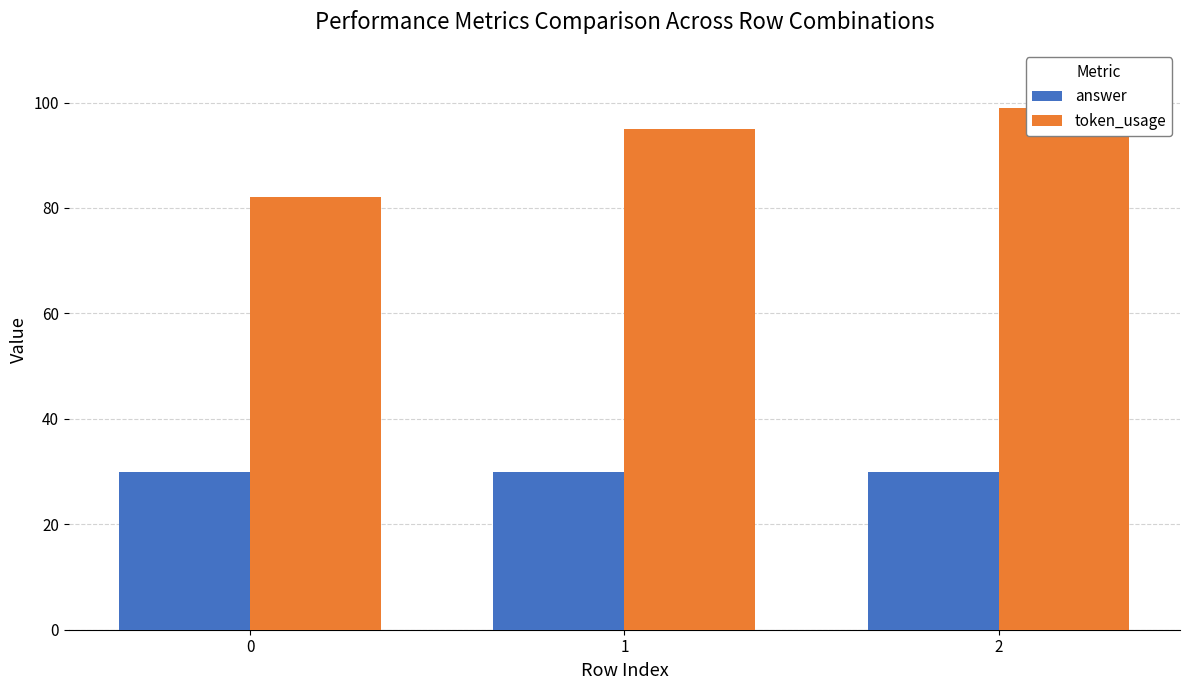

Reading left to right, what are all the values shown in this chart?

answer: 30	30	30
token_usage: 82	95	99